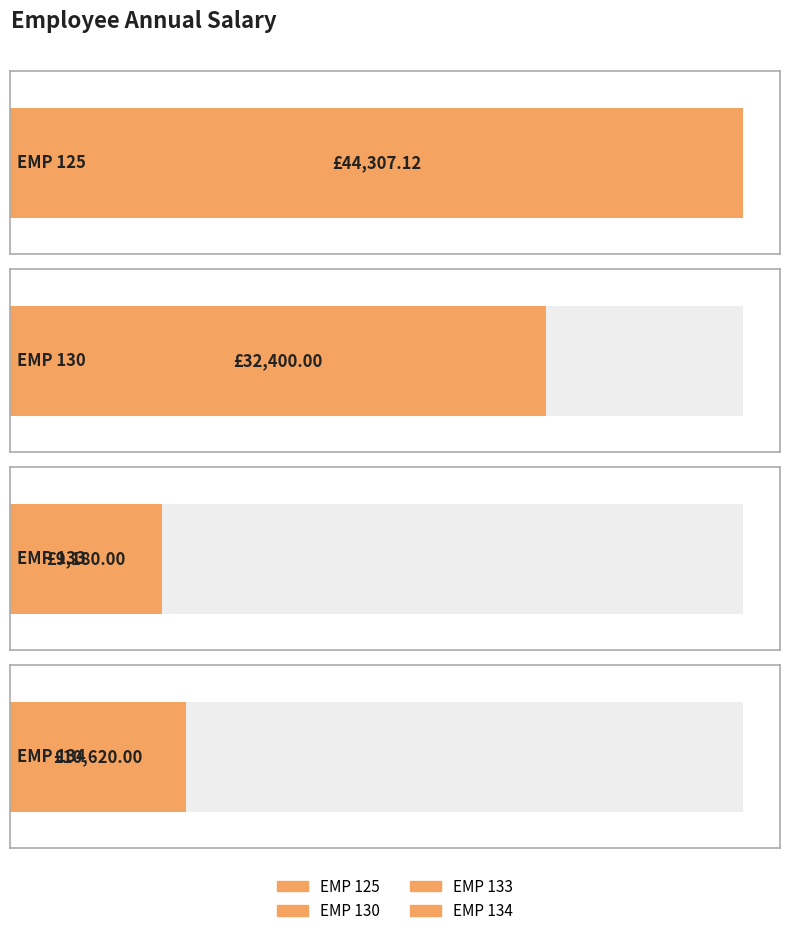

What is the smallest value displayed?

9180.0